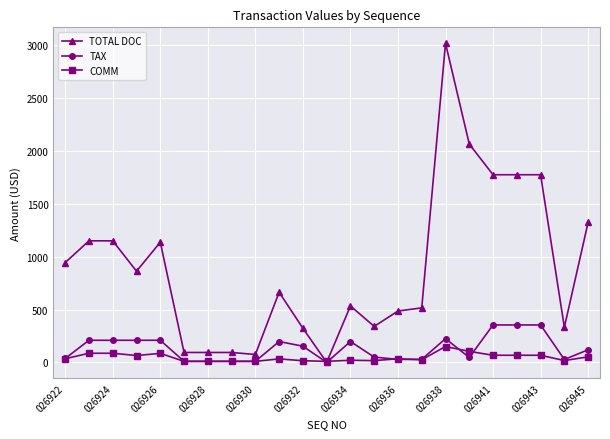

True or false: COMM has more than 0 points higher than both neighbors.

True